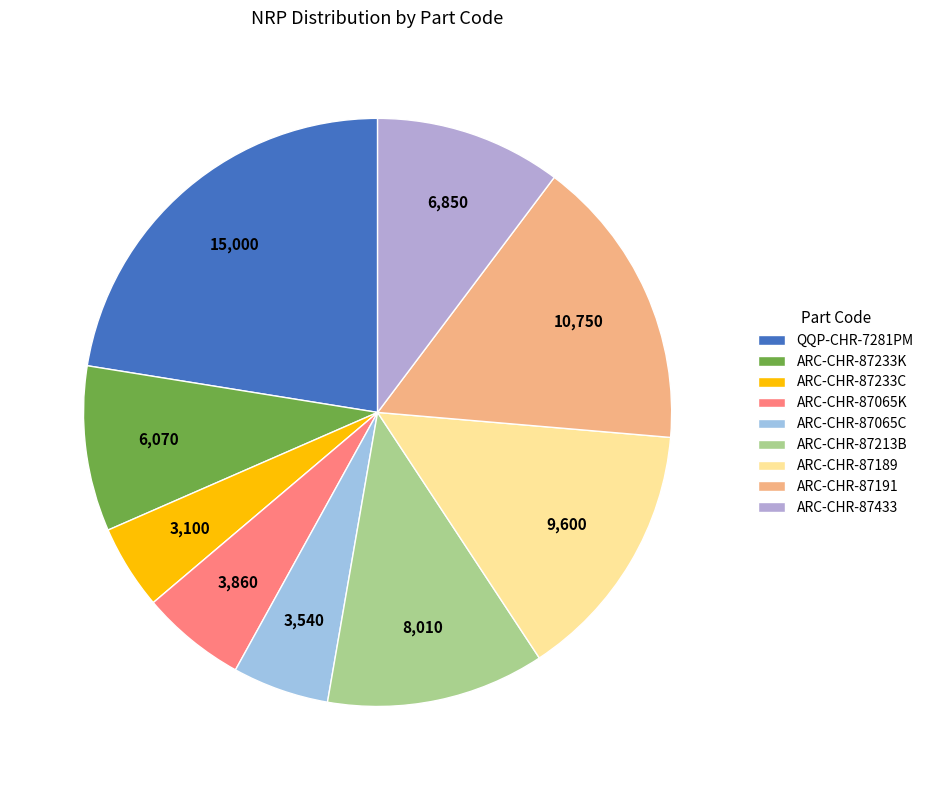

True or false: QQP-CHR-7281PM accounts for 36% of the total.

False